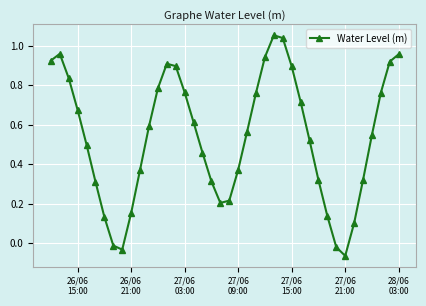

How many interior local valleys (lower than both neighbors) does the data have?

3